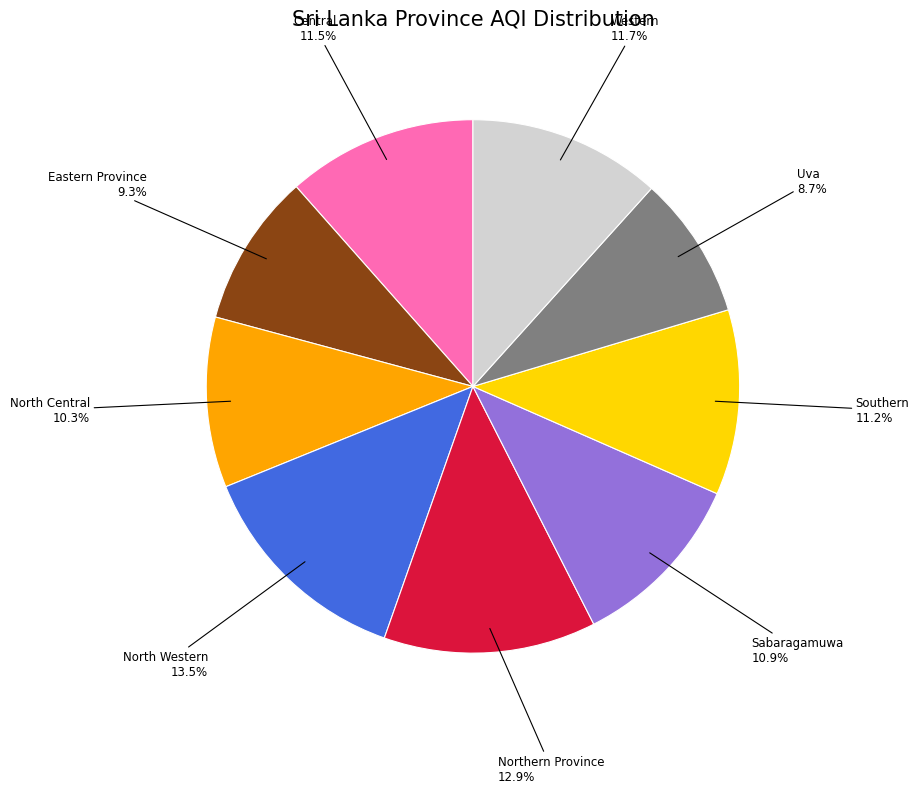

Does Sabaragamuwa represent more than half of the total?

No